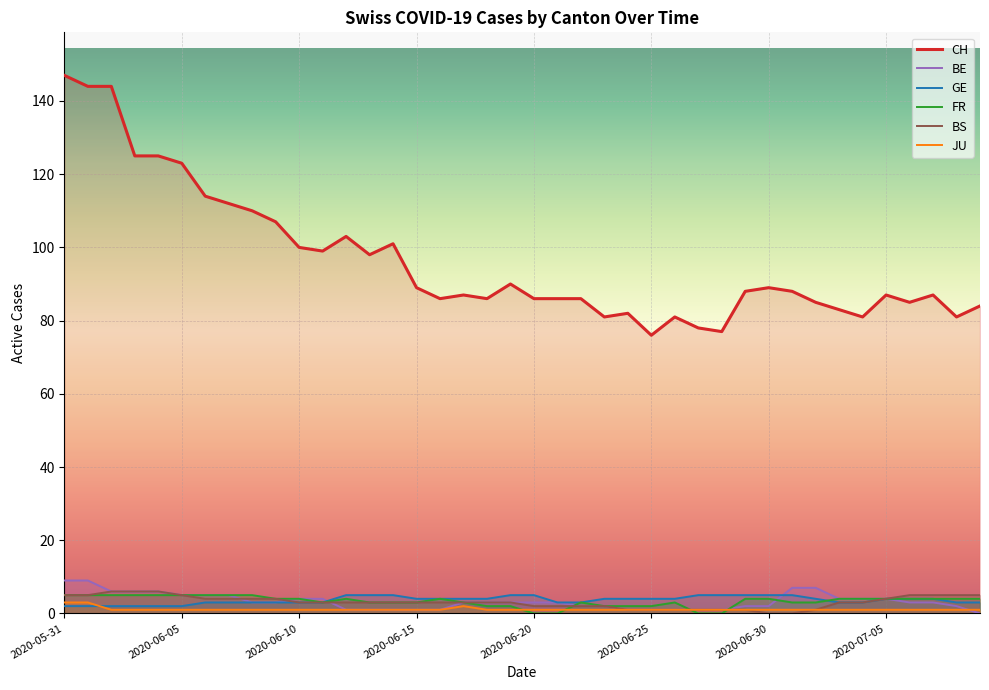

Which category has the highest value in the JU series?

2020-05-31